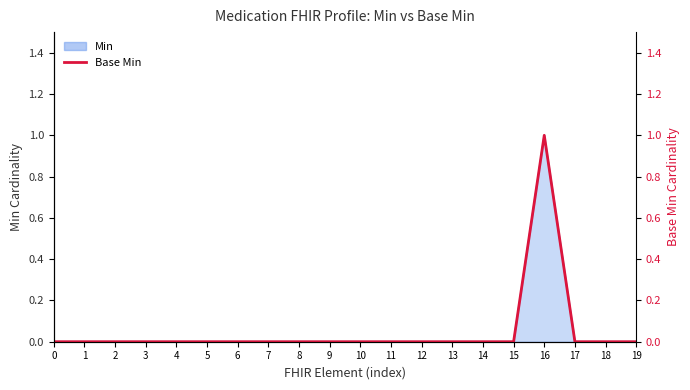

What is the greatest value displayed?

1